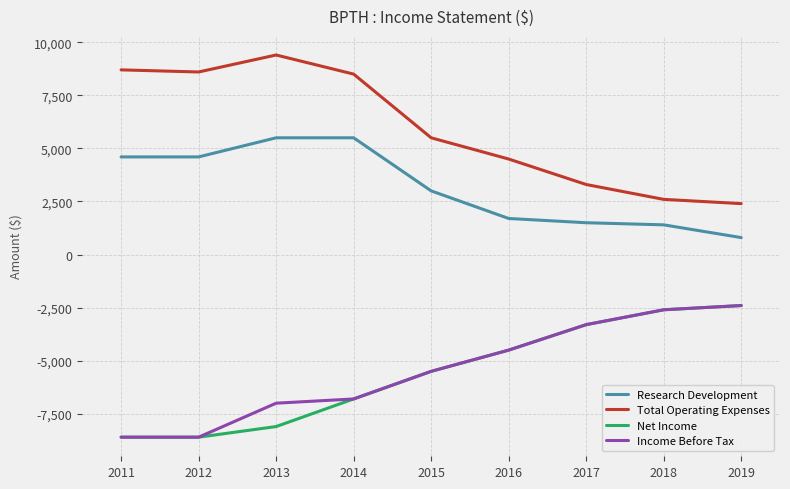

What is the sum of all Total Operating Expenses values?

53500